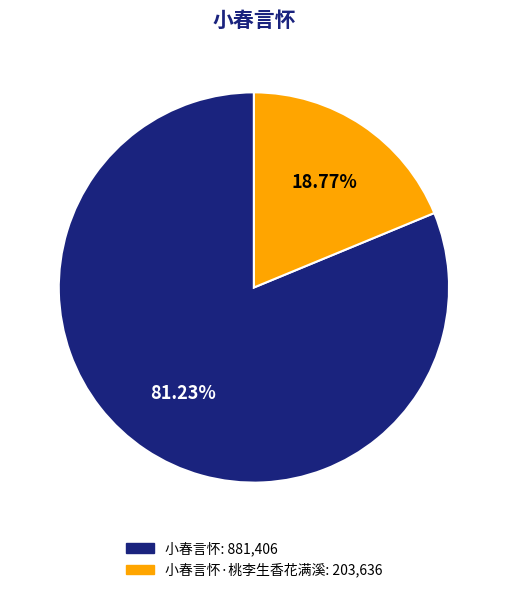

Does any single category account for the majority?

Yes